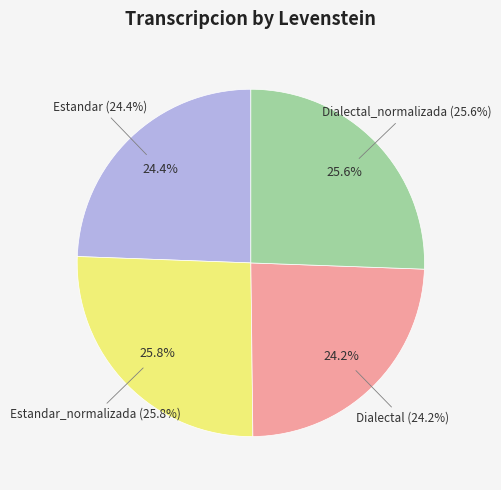

To the nearest percent, what is the difference between the largest and smallest slice percentages?

2%